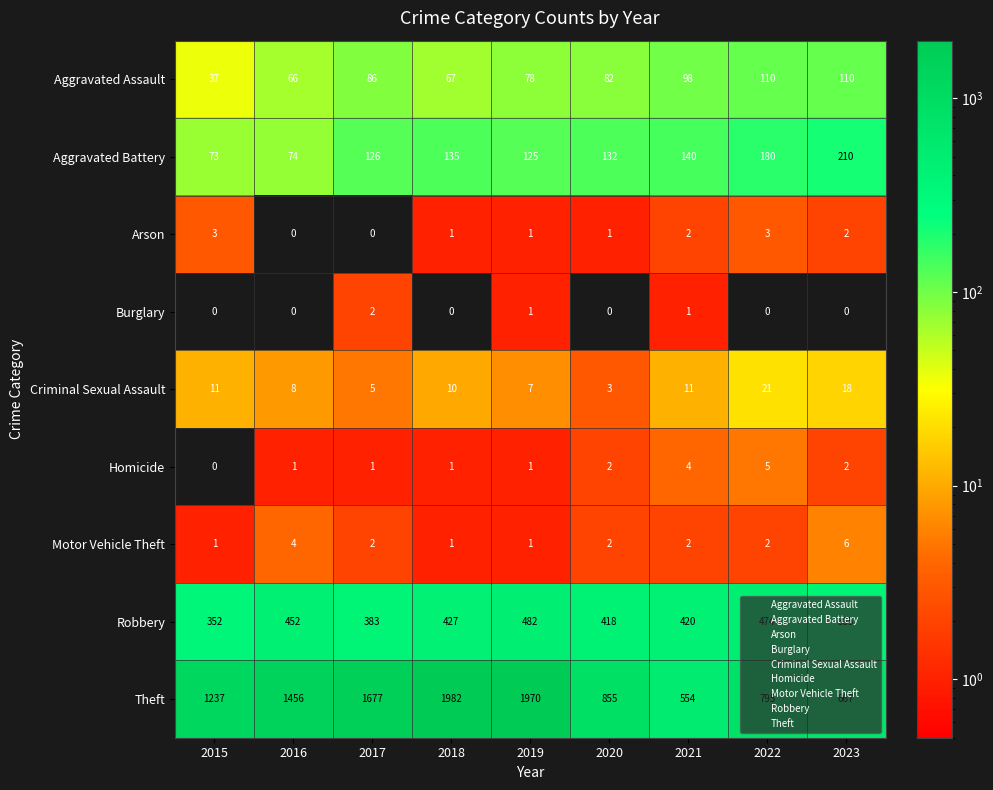

At which category is the sum across all series the highest?

2019